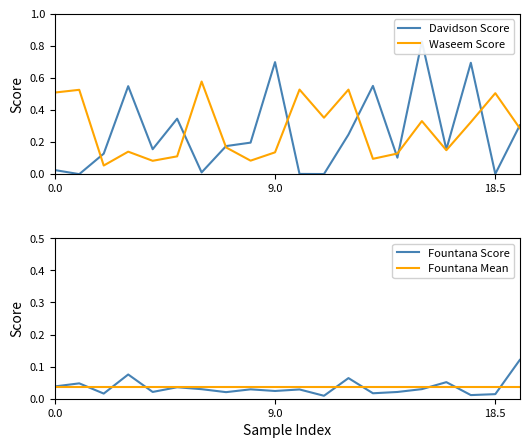

At 14, list the series in order from largest to smallest.

Waseem Score, Davidson Score, Fountana Mean, Fountana Score